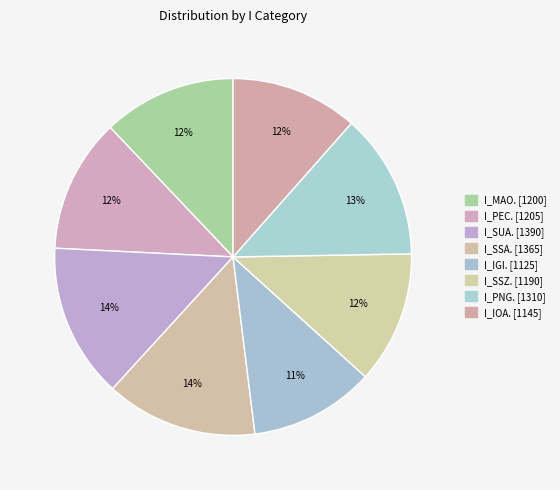

To the nearest percent, what portion does I_IGI. represent?

11%